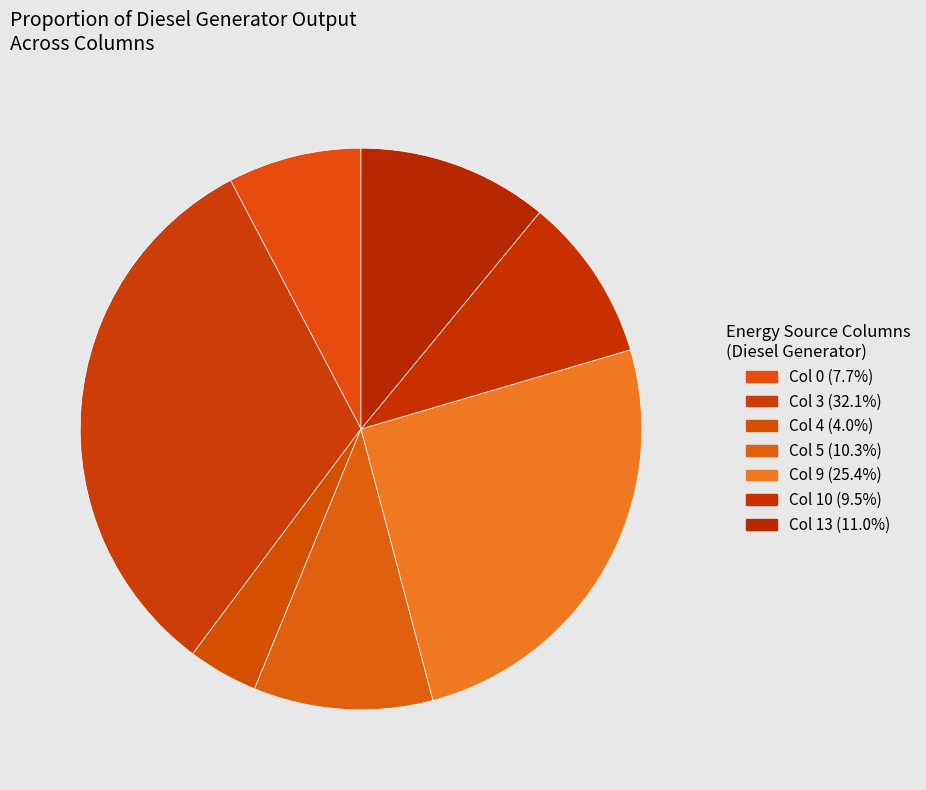

Count the number of slices in the pie.

7